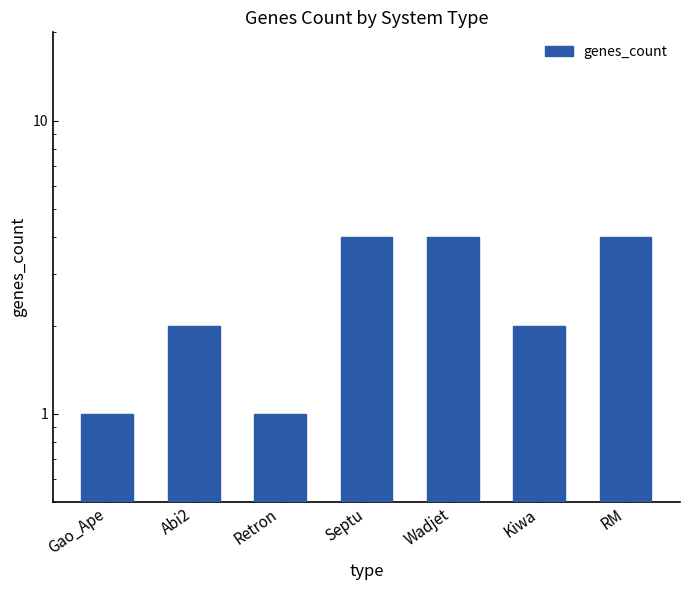

What is the ratio of the value at Wadjet to the value at Gao_Ape?

4.0